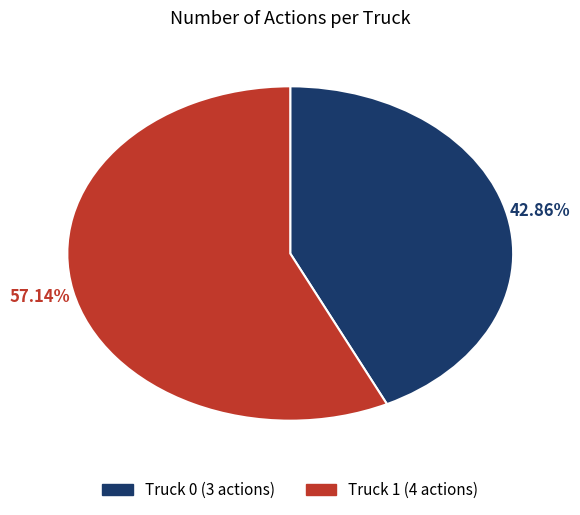

Is there a majority slice in this chart?

Yes